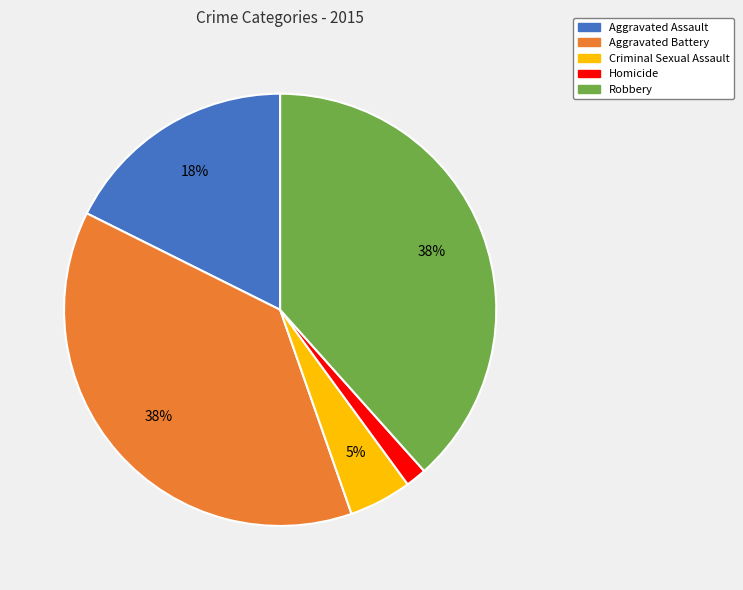

Between Aggravated Assault and Homicide, which is larger?

Aggravated Assault